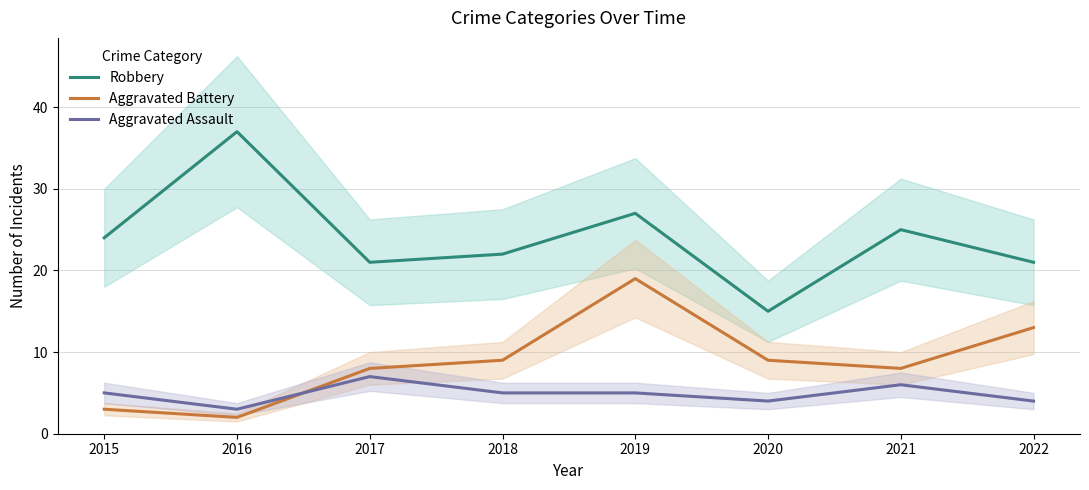

Which series has the widest spread of values?

Robbery